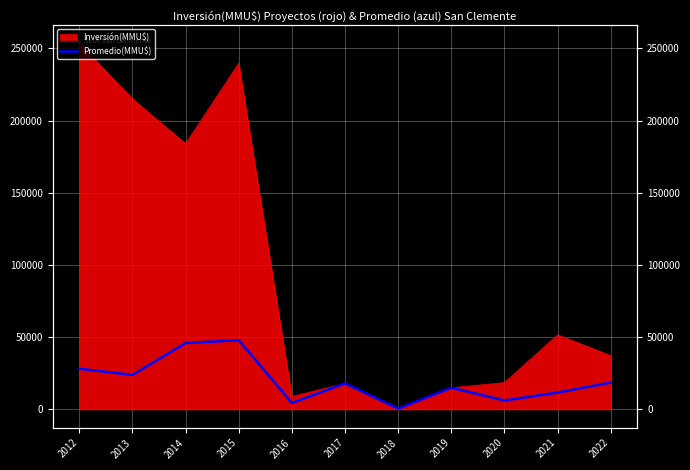

How many categories are shown in the chart?

11